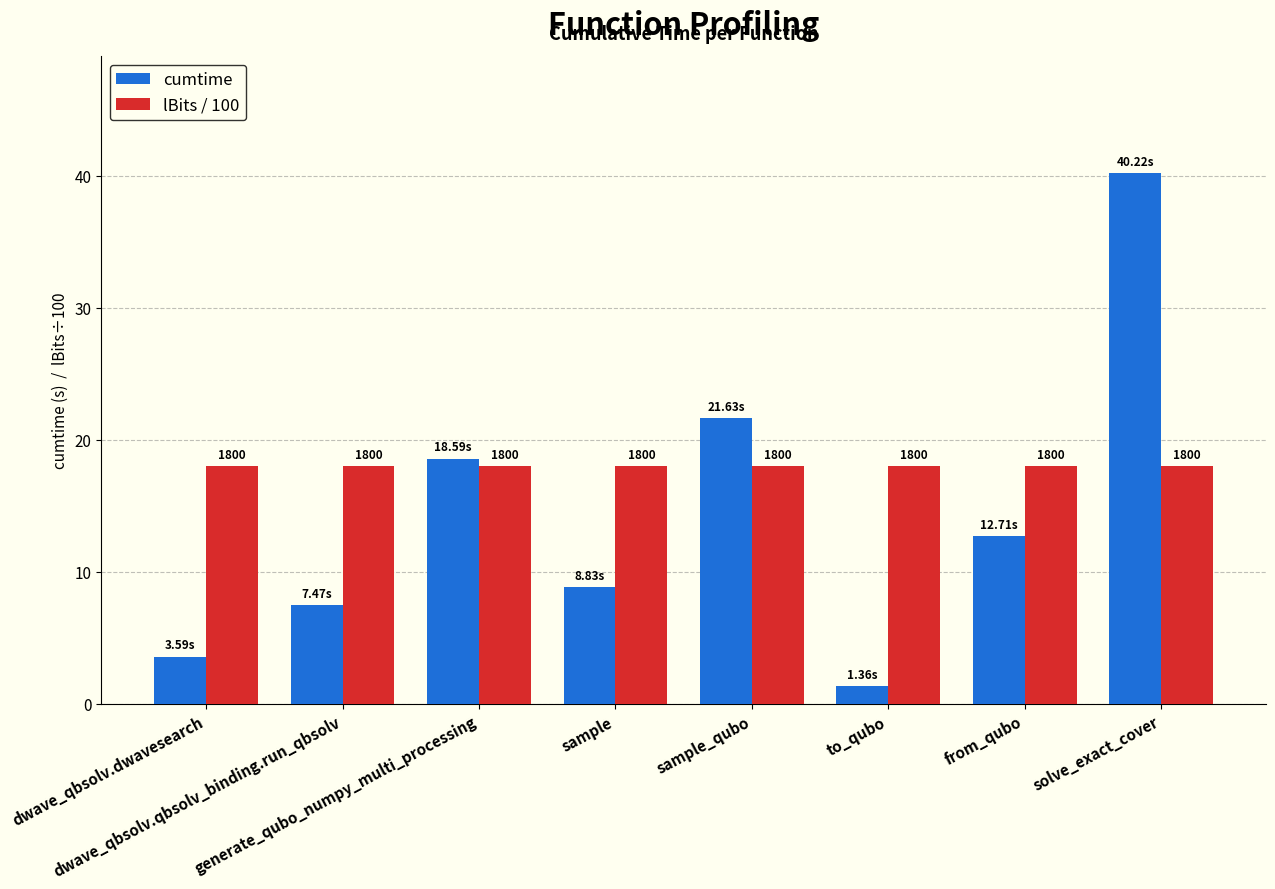

List the labels in order of lBits / 100 value, largest first.

dwave_qbsolv.dwavesearch, dwave_qbsolv.qbsolv_binding.run_qbsolv, generate_qubo_numpy_multi_processing, sample, sample_qubo, to_qubo, from_qubo, solve_exact_cover